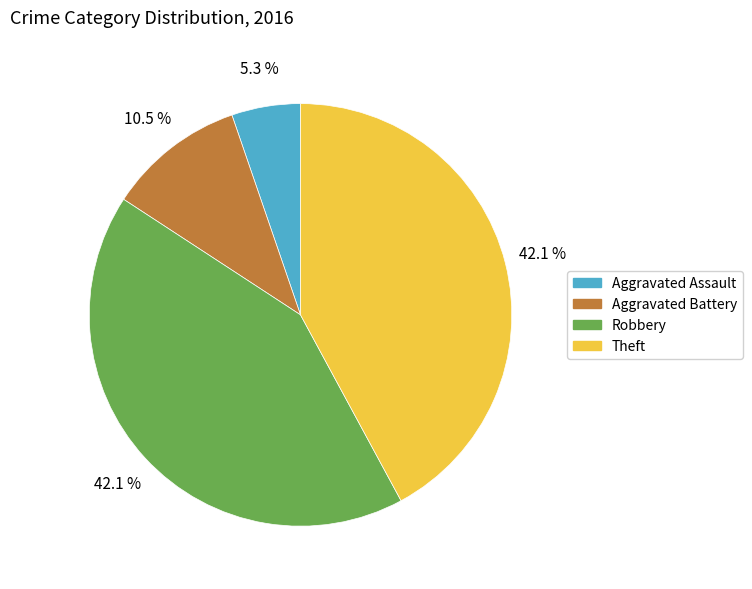

What portion of the pie excludes Robbery?

57.9%